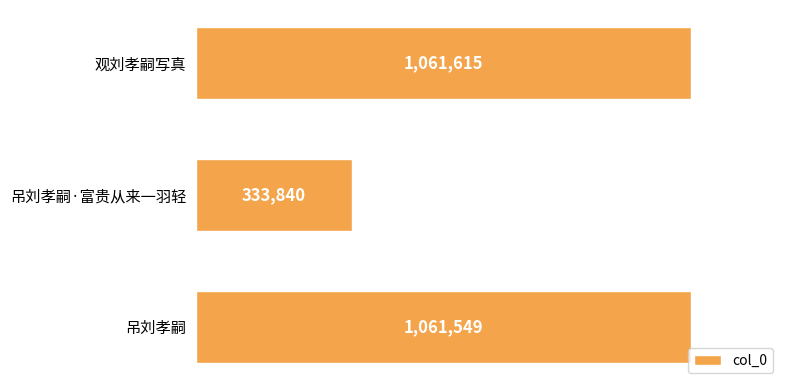

At which category does the chart reach its minimum across all series?

吊刘孝嗣·富贵从来一羽轻